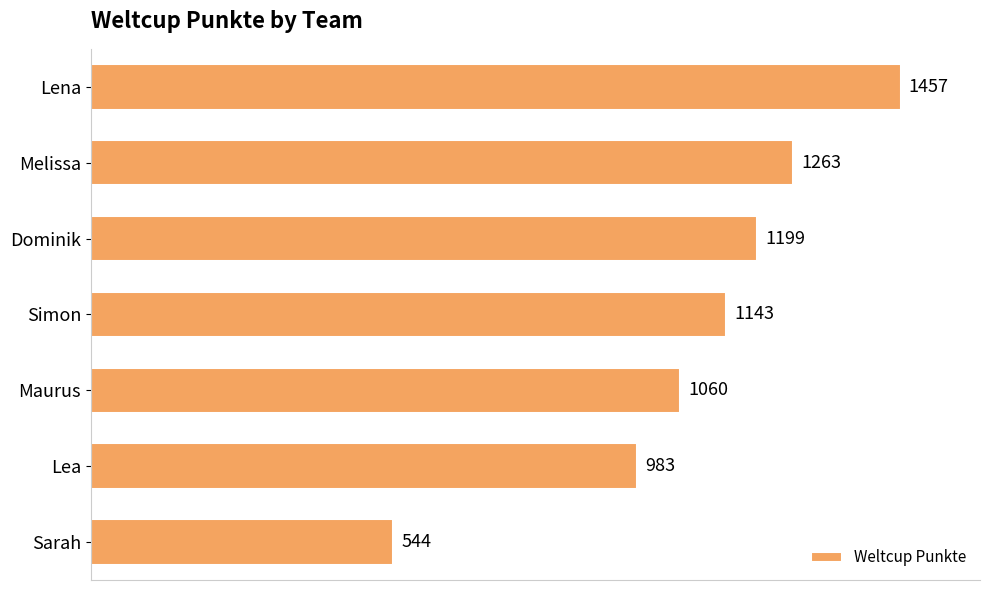

What is the minimum value shown in the chart?

544